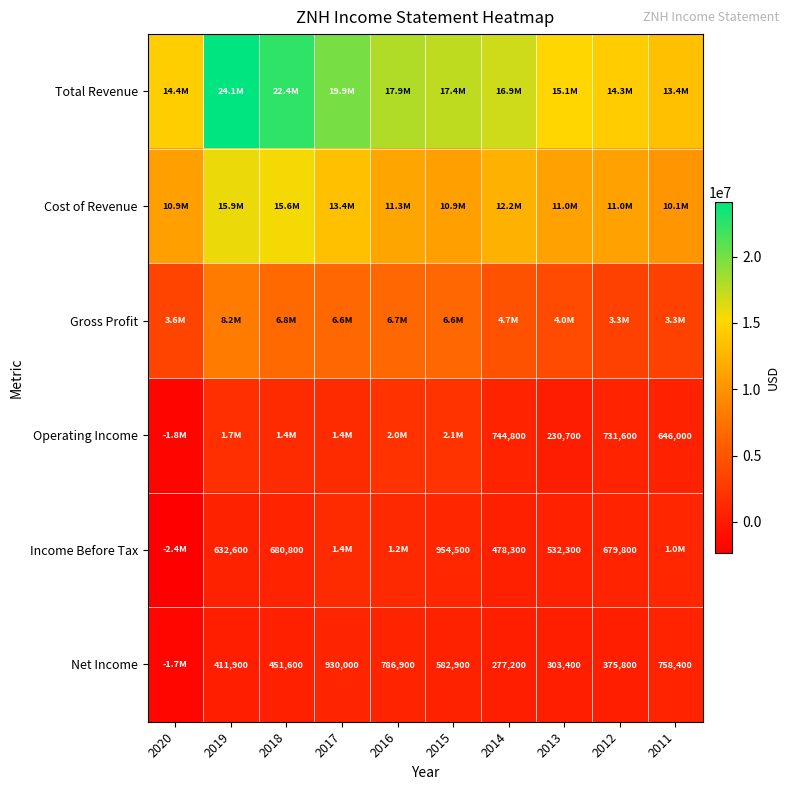

What is the sum of the Net Income values at 2012 and 2014?

653000